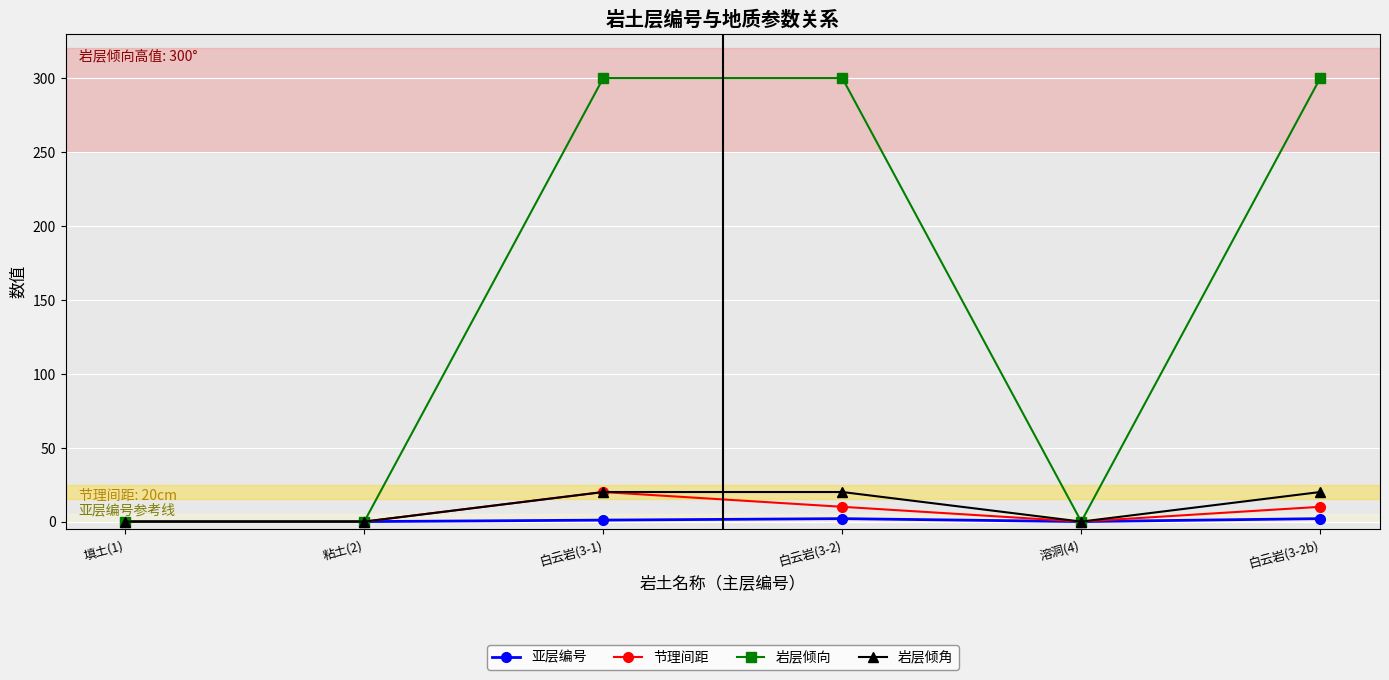

What are all the series names shown in the legend?

亚层编号, 节理间距, 岩层倾向, 岩层倾角